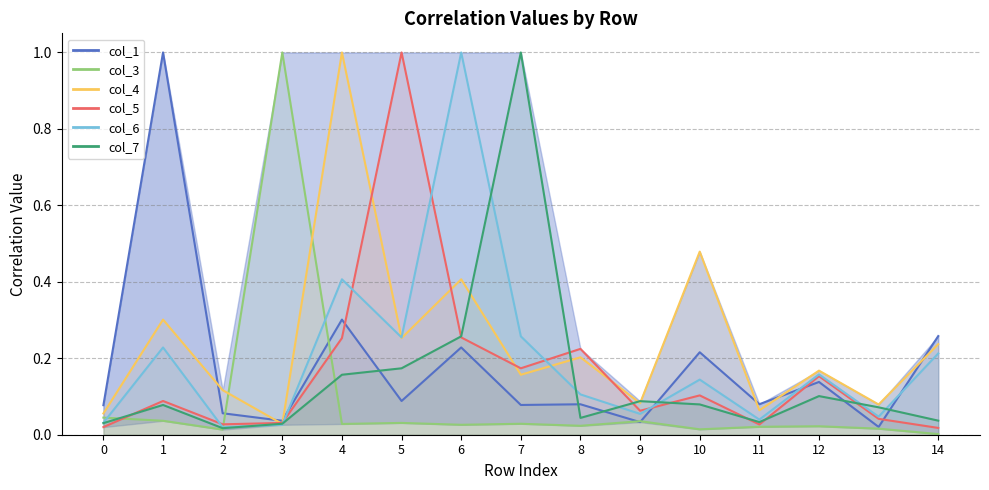

What is the total value across all series at 11?

0.3